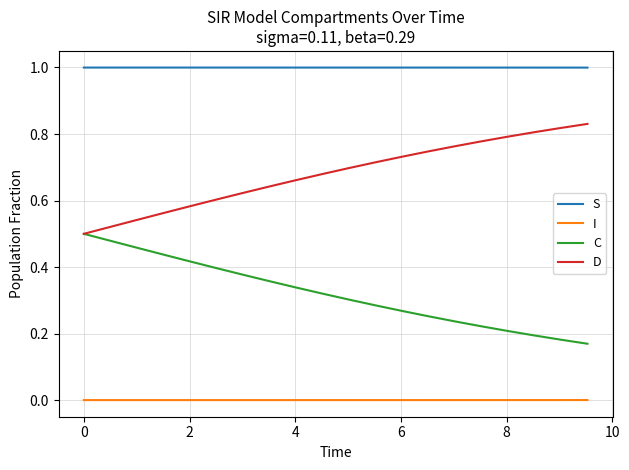

What is the maximum value shown in the chart?

1.0